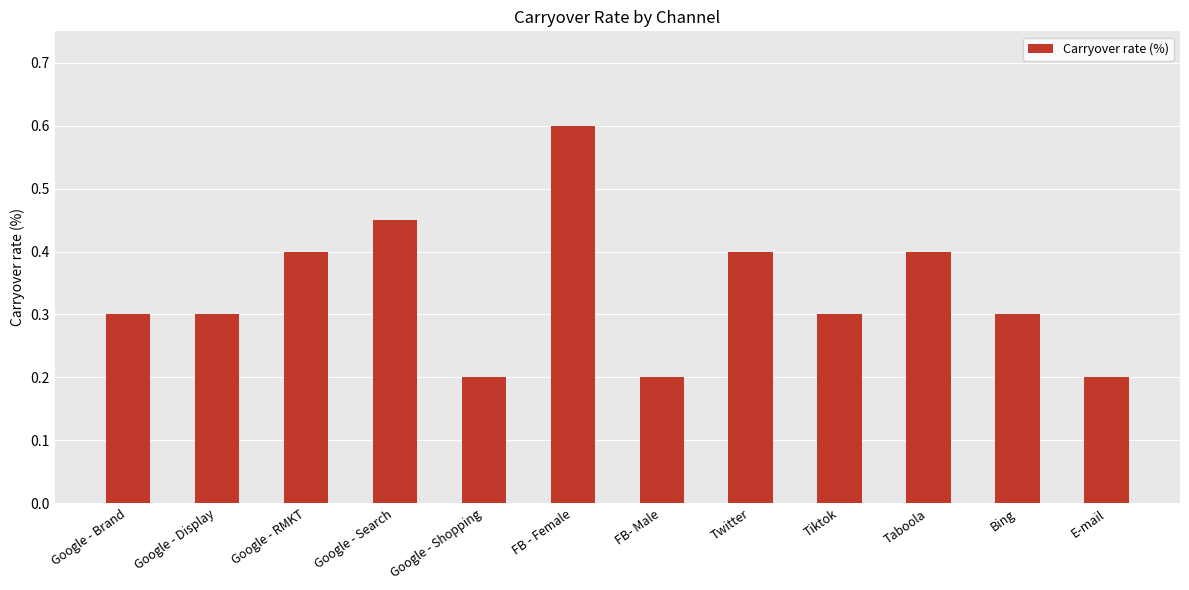

The value at Google - Shopping is 0.3. True or false?

False